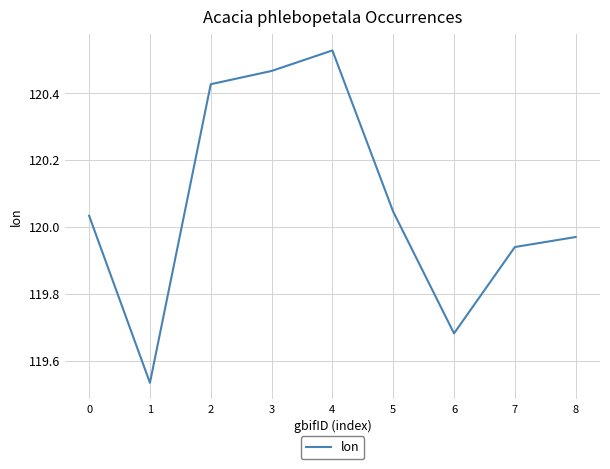

List the labels in order of value, largest first.

4, 3, 2, 5, 0, 8, 7, 6, 1